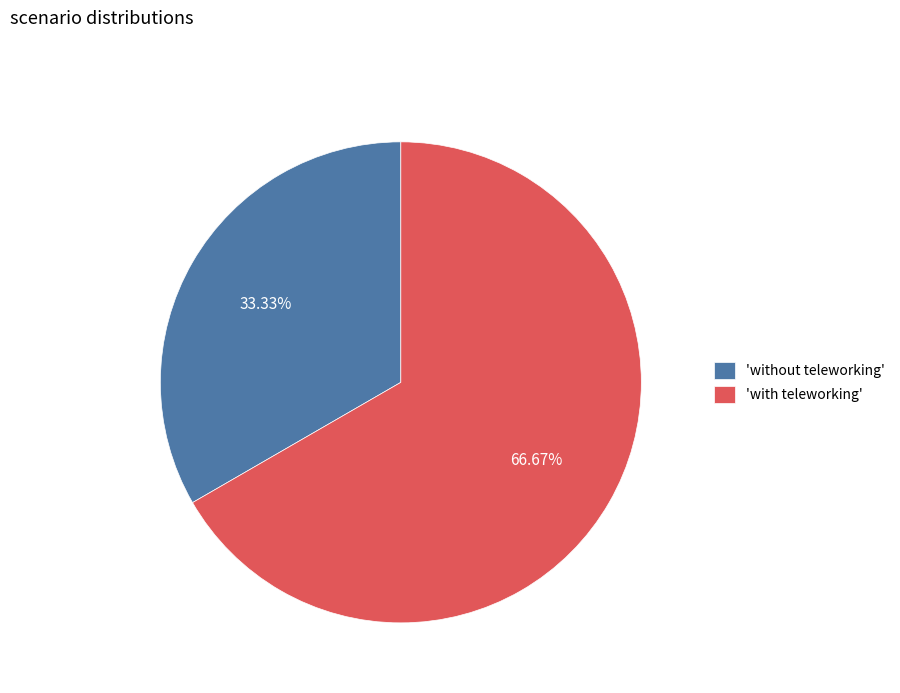

Do 'with teleworking' and 'without teleworking' together represent more than half of the pie?

Yes